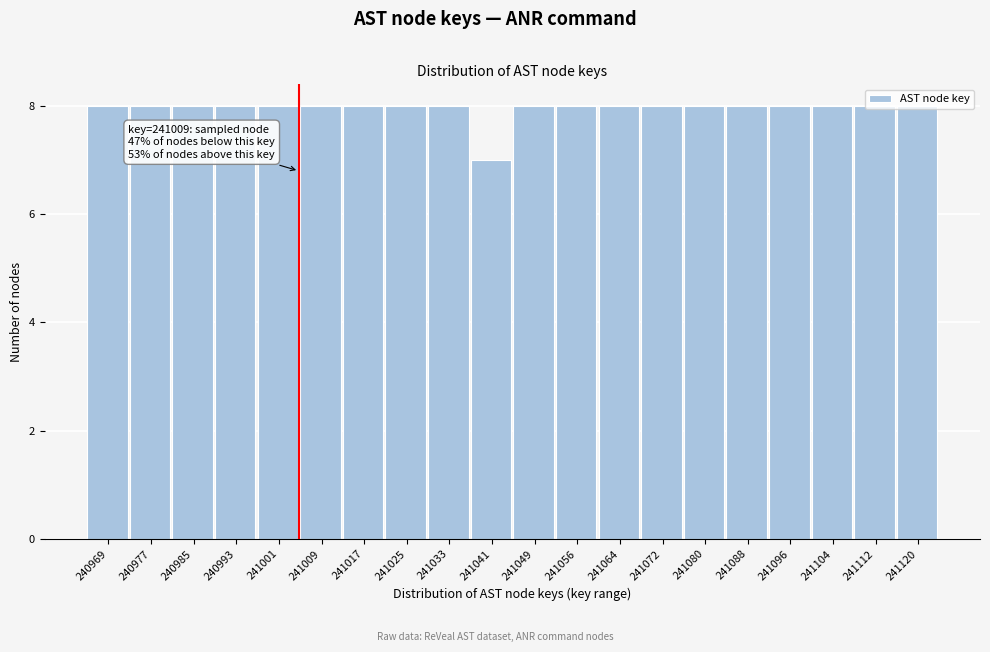

The chart shows a value of 8 at 241080. True or false?

True